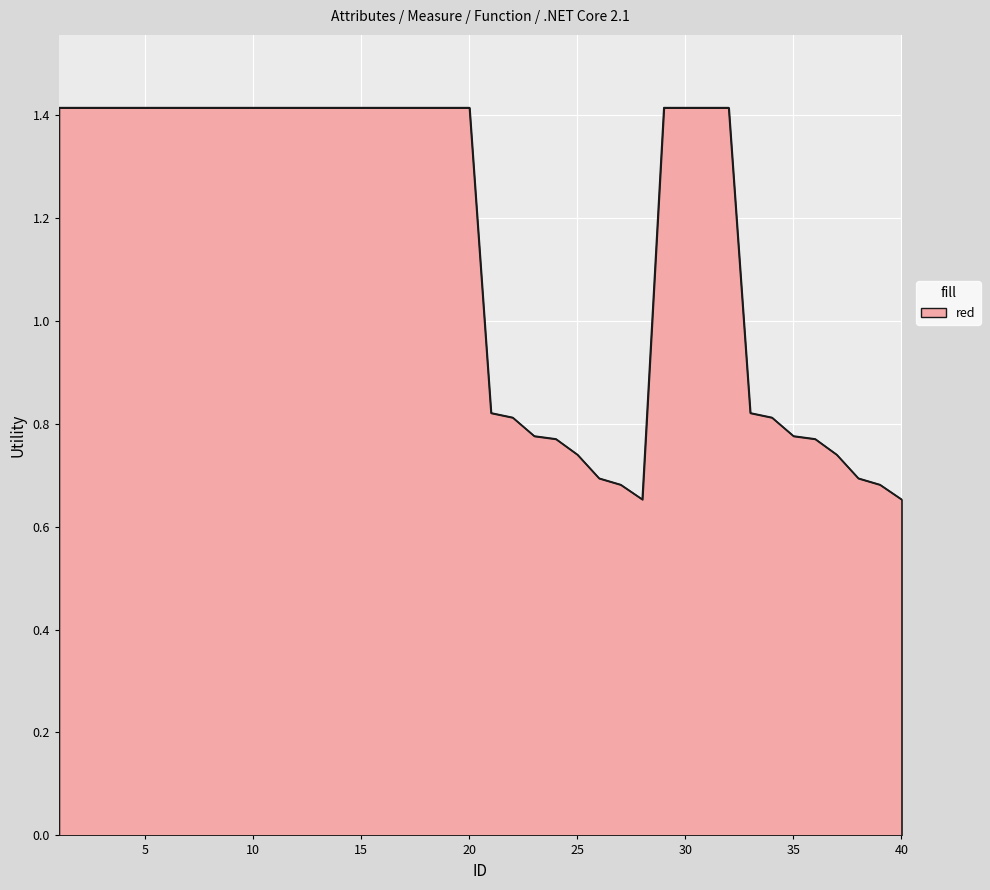

What is the maximum value shown in the chart?

1.4